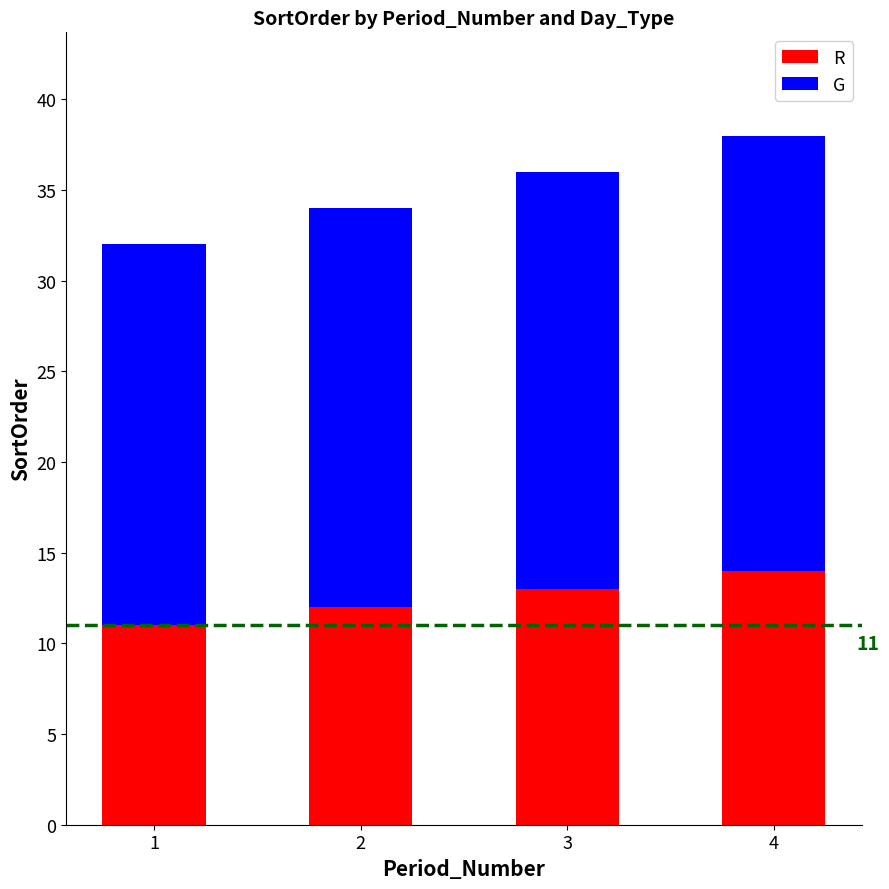

At which category is the sum across all series the highest?

4